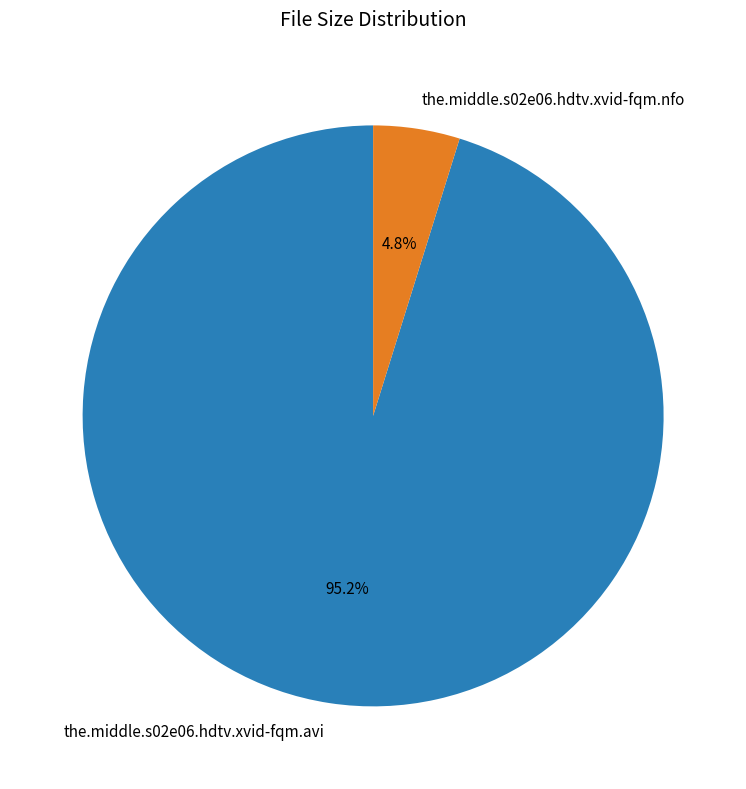

Which slice is the largest?

the.middle.s02e06.hdtv.xvid-fqm.avi